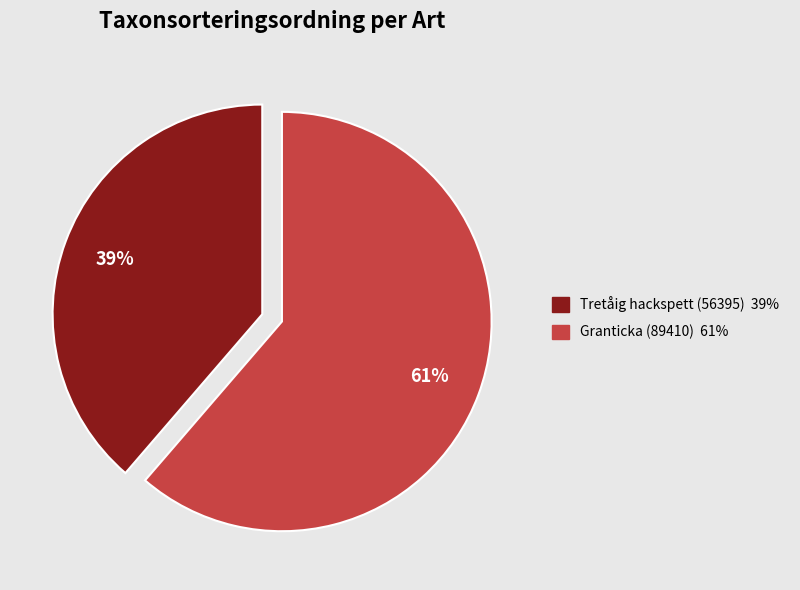

Which slice is the largest?

Granticka (89410)